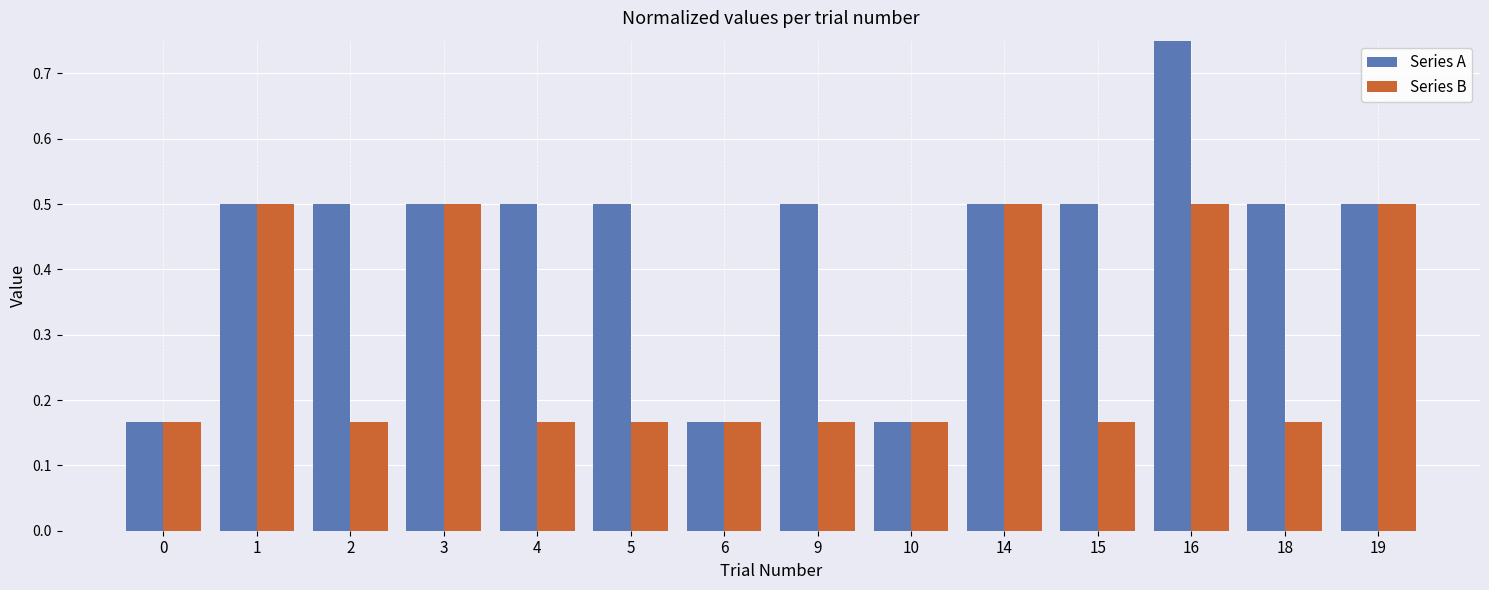

Reading right to left, list all the values displayed in this chart.

Series A: 19=0.5	18=0.5	16=0.8	15=0.5	14=0.5	10=0.2	9=0.5	6=0.2	5=0.5	4=0.5	3=0.5	2=0.5	1=0.5	0=0.2
Series B: 19=0.5	18=0.2	16=0.5	15=0.2	14=0.5	10=0.2	9=0.2	6=0.2	5=0.2	4=0.2	3=0.5	2=0.2	1=0.5	0=0.2